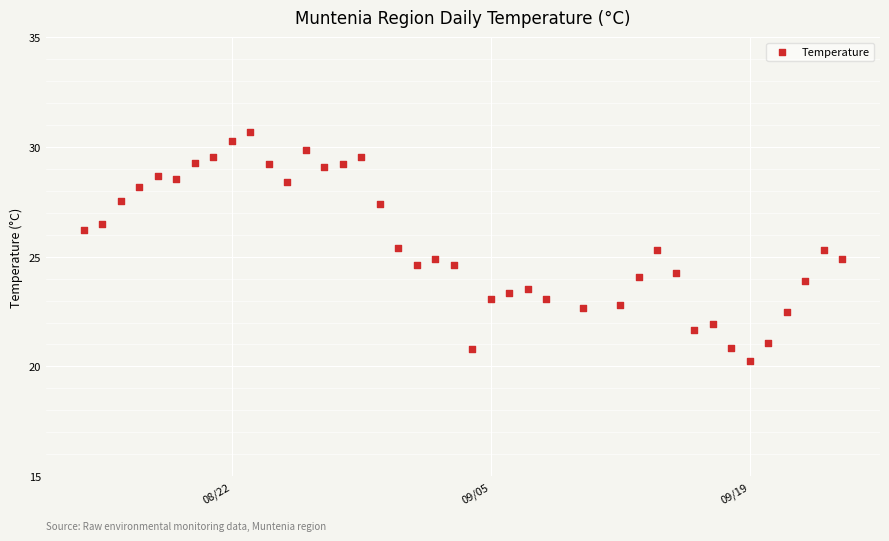

What is the range of X values (max minus min)?

41.0